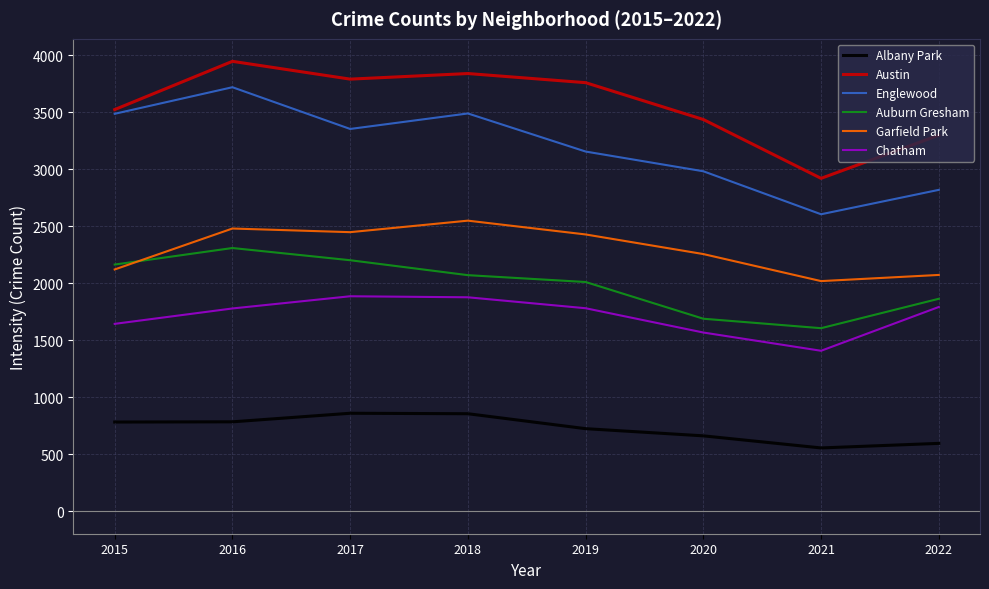

The Englewood series shows 3485 at 2015. True or false?

True